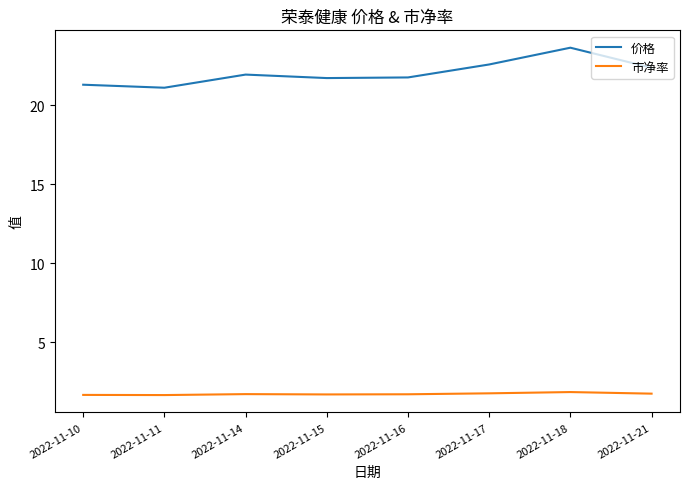

In 价格, how many points are higher than both neighbors (excluding endpoints)?

2